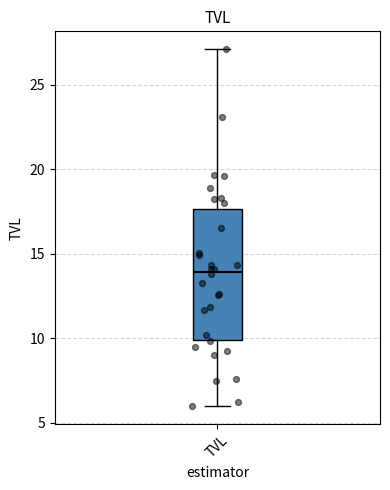

Transcribe this box plot: give where the median line is, the range the box spans, and where the two whiskers end, as read against the y-axis. The values are not printed on the chart, so give them approximately, as read against the axis.

median 14.0, box 10.0 to 17.5, whiskers 6.0 to 27.0